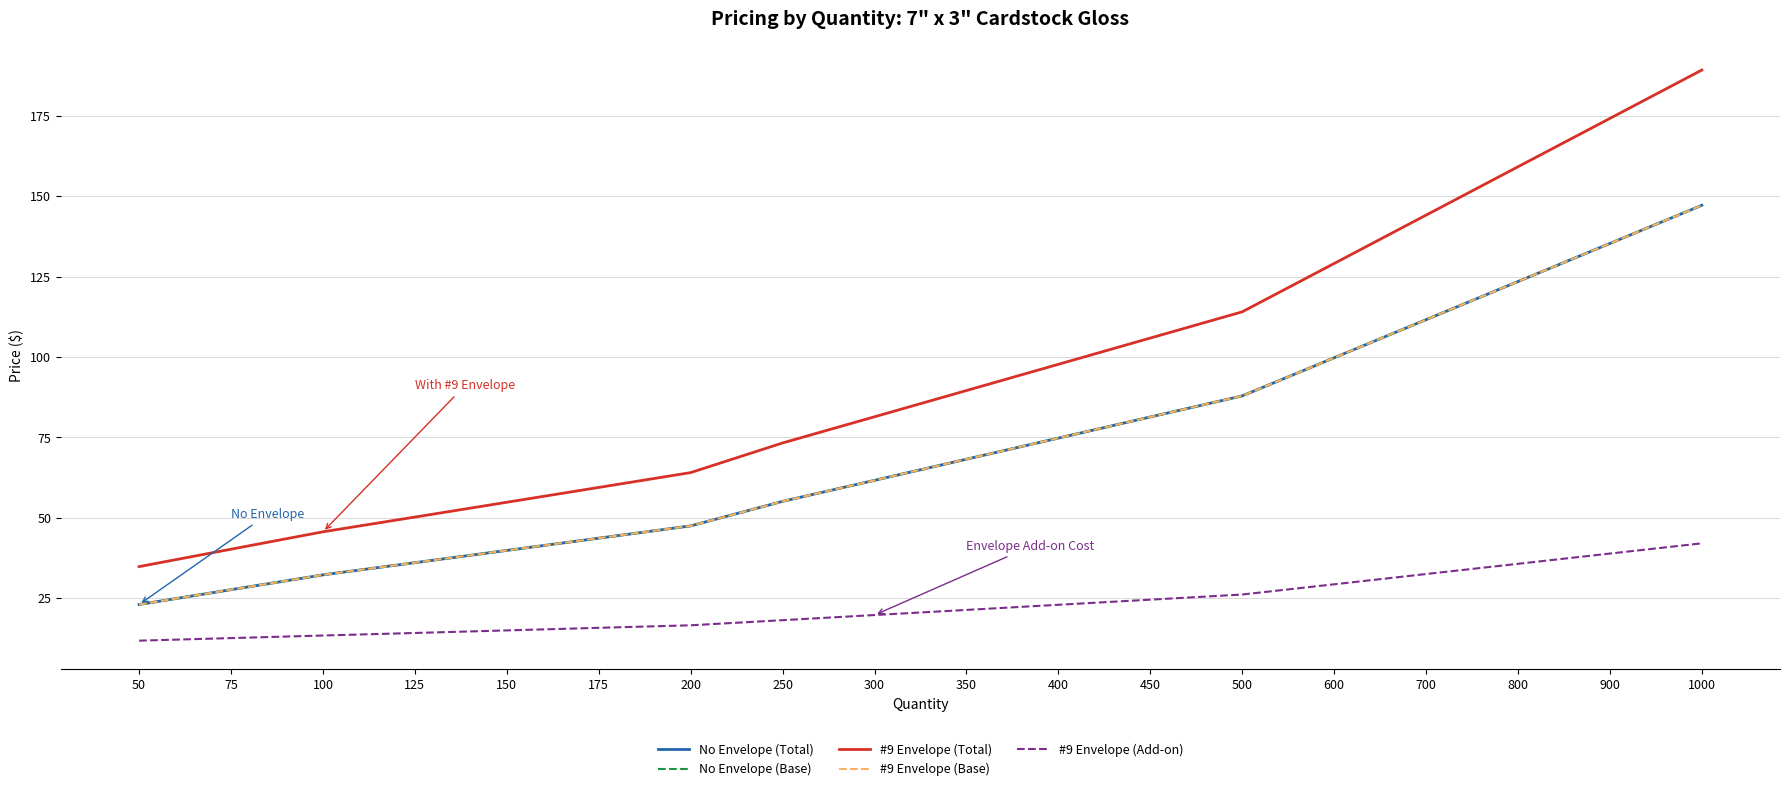

Which has a higher value, 450 or 175?

450